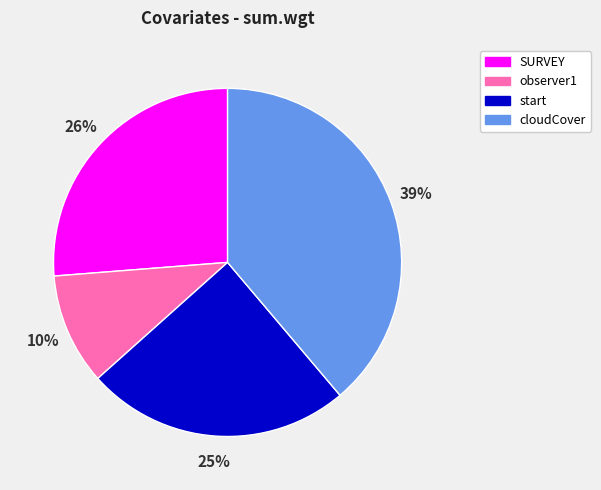

Is start the majority of the pie?

No